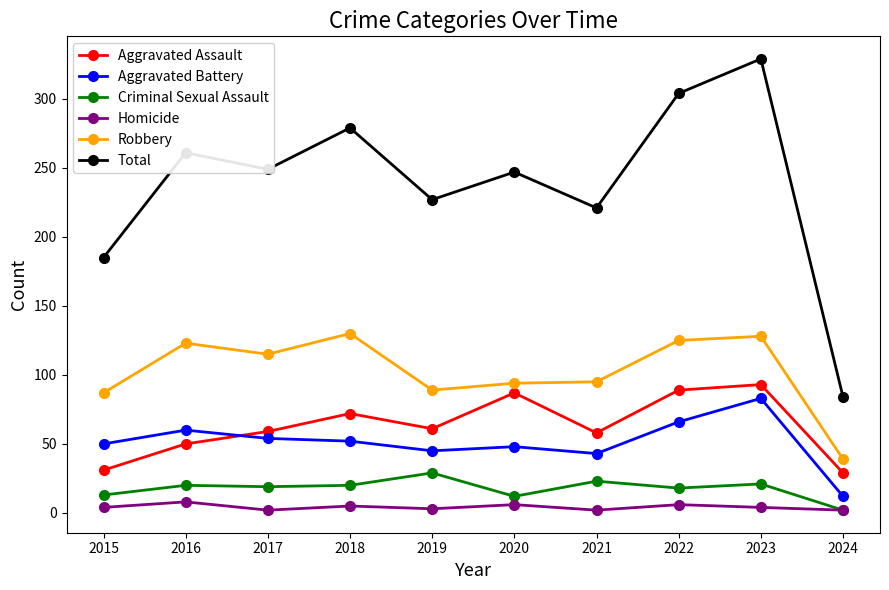

The value of Aggravated Assault at 2018 is 72. True or false?

True